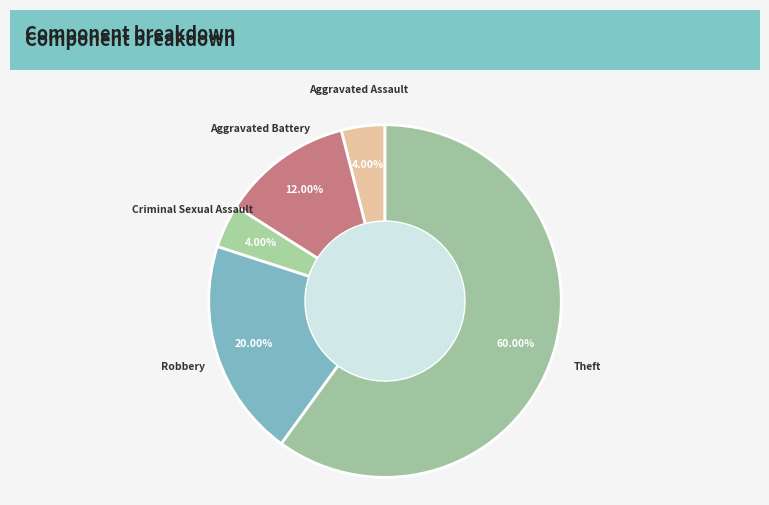

Which category accounts for the majority?

Theft